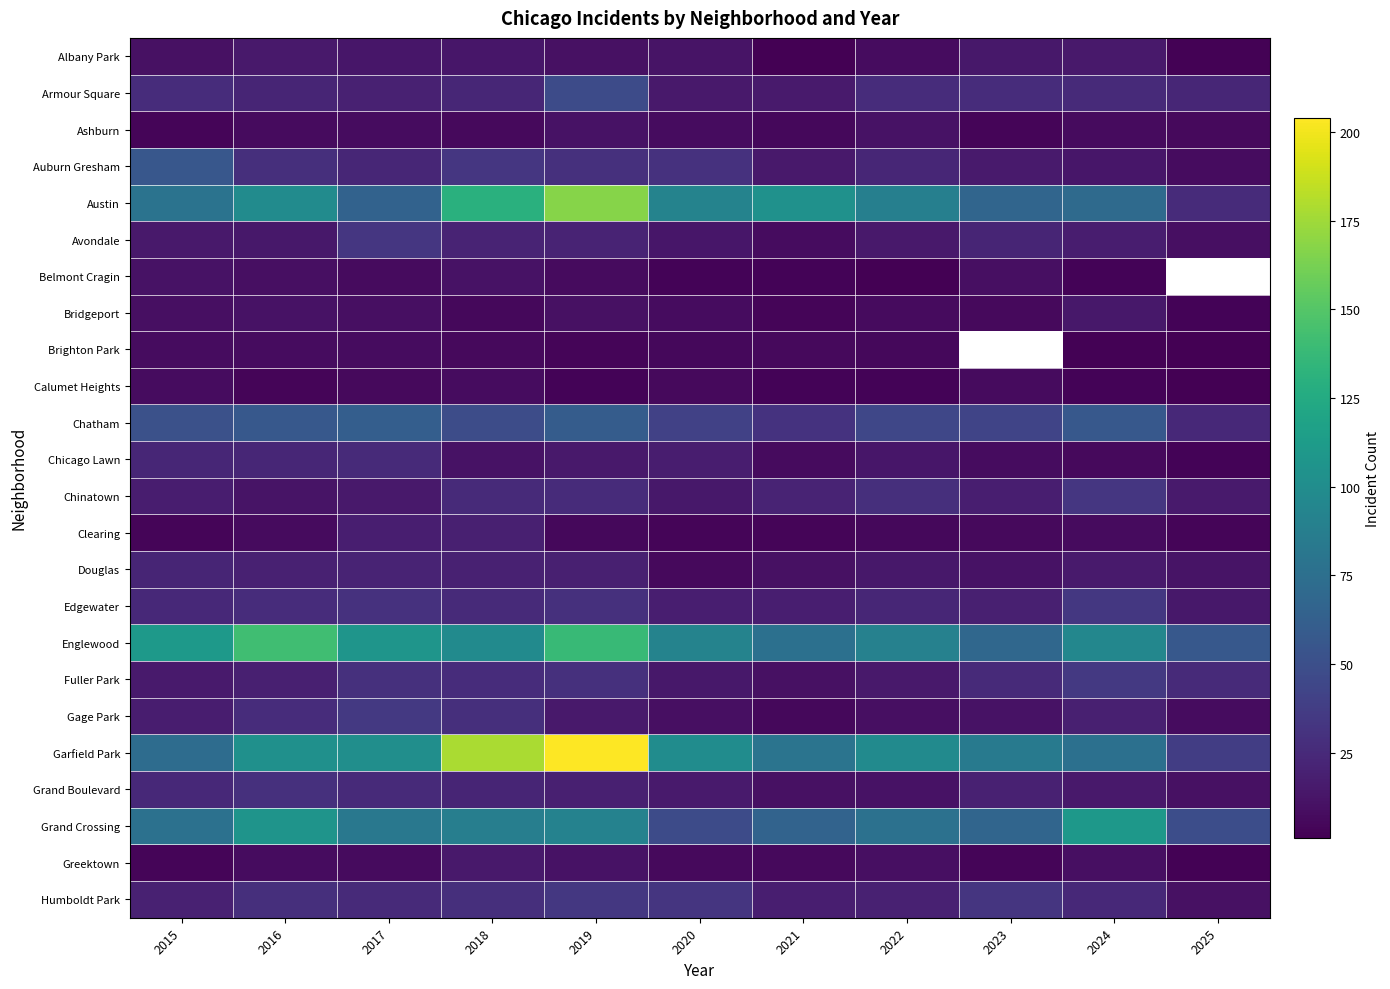

Which series changed the most between 2017 and 2025?

Garfield Park